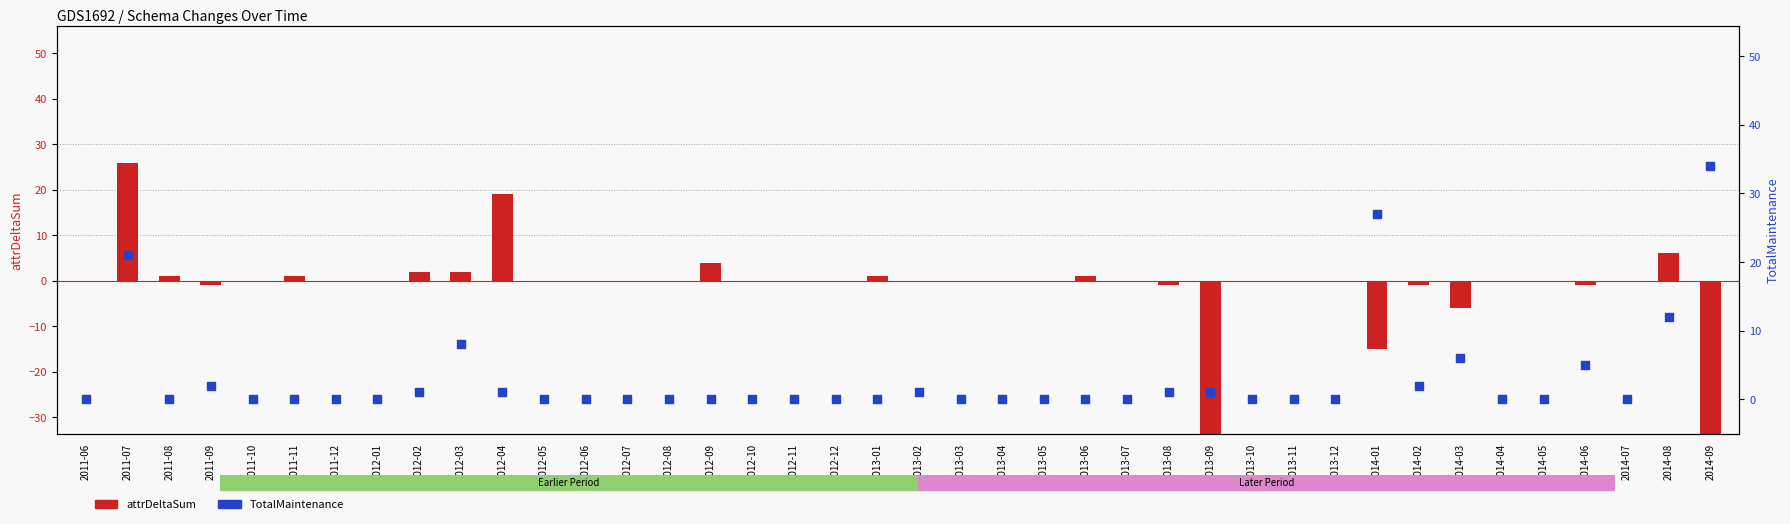

Which series has the widest spread of Y values?

attrDeltaSum